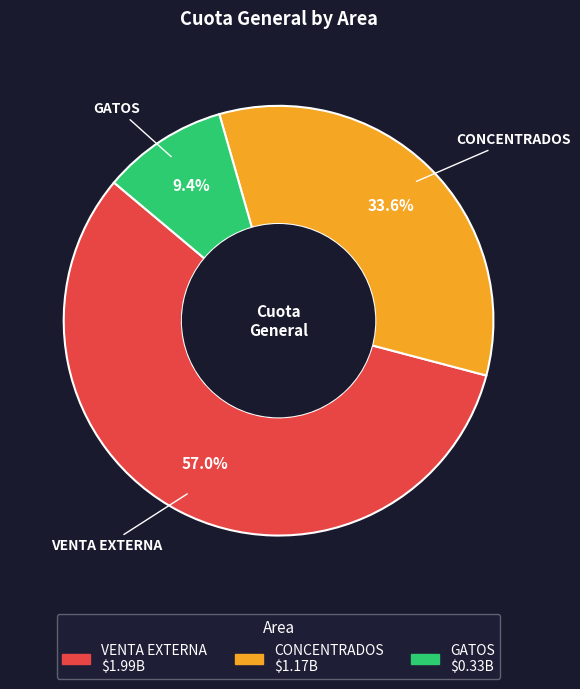

Do GATOS and VENTA EXTERNA together represent more than half of the pie?

Yes